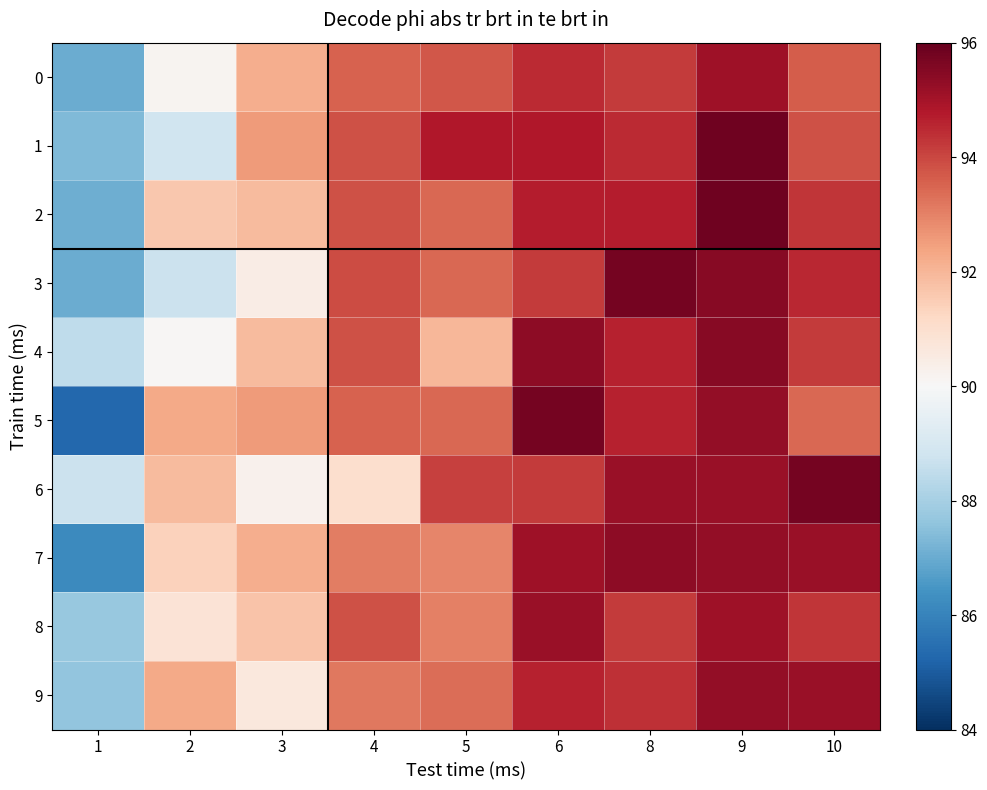

Between 10 and 2, which is larger?

10